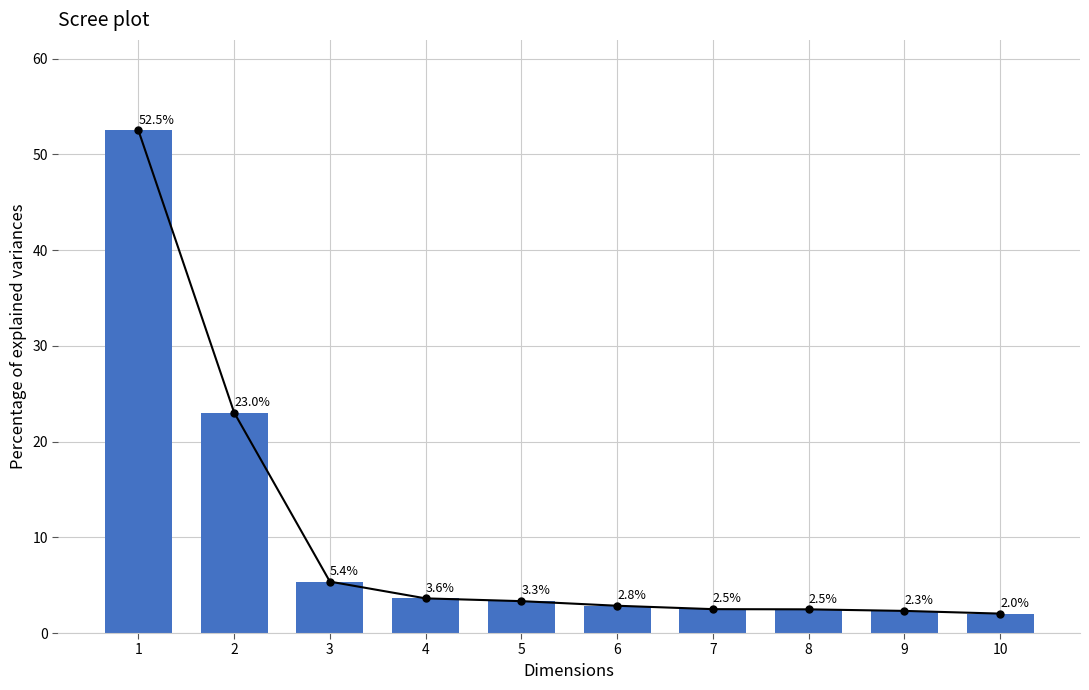

What is the change in value from 5 to 10?

-1.3